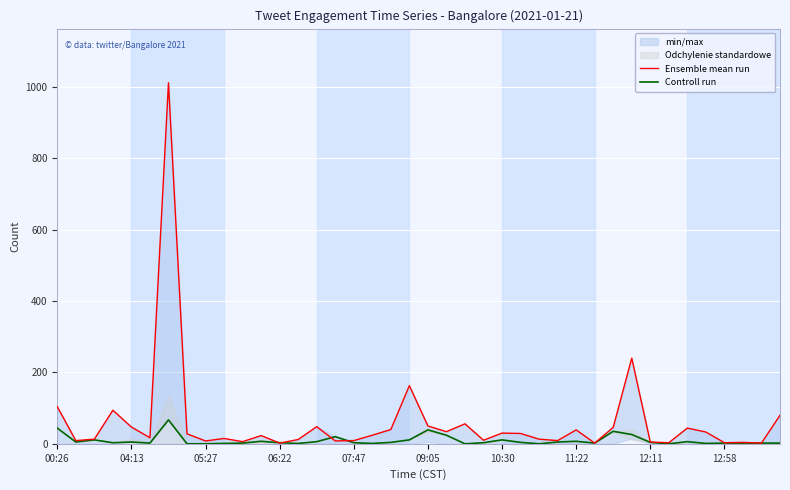

What is the value of the Ensemble mean run point at the 34th from the left?

3